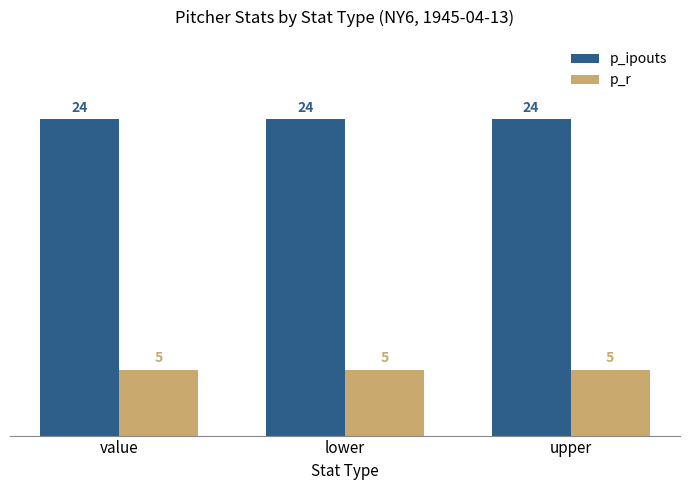

True or false: p_ipouts has a value of 34 at lower.

False